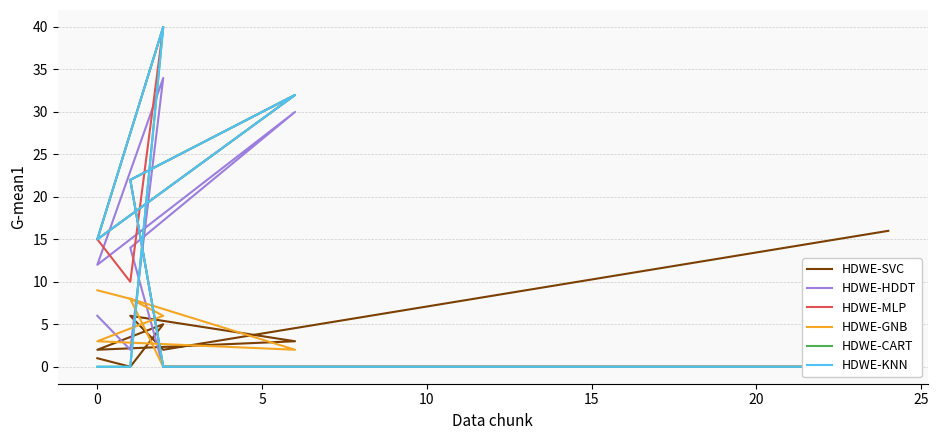

Does the chart have visible grid lines?

Yes